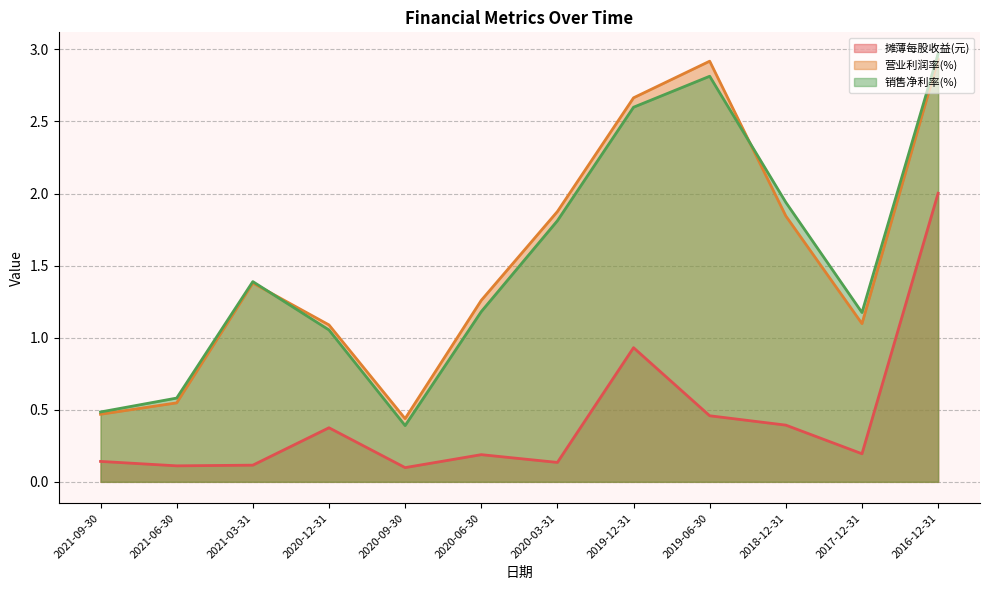

What is the average value of the 营业利润率(%) series?

1.5